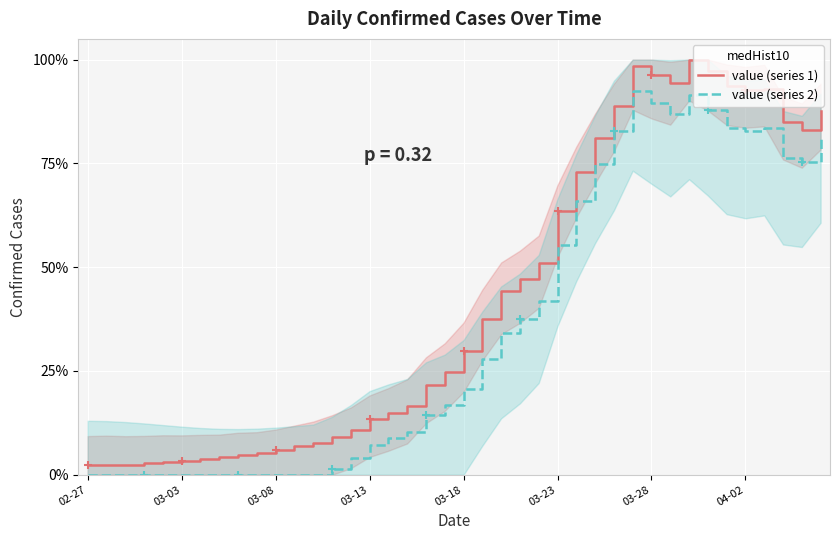

The value (series 2) series shows 0.0 at 02-27. True or false?

True